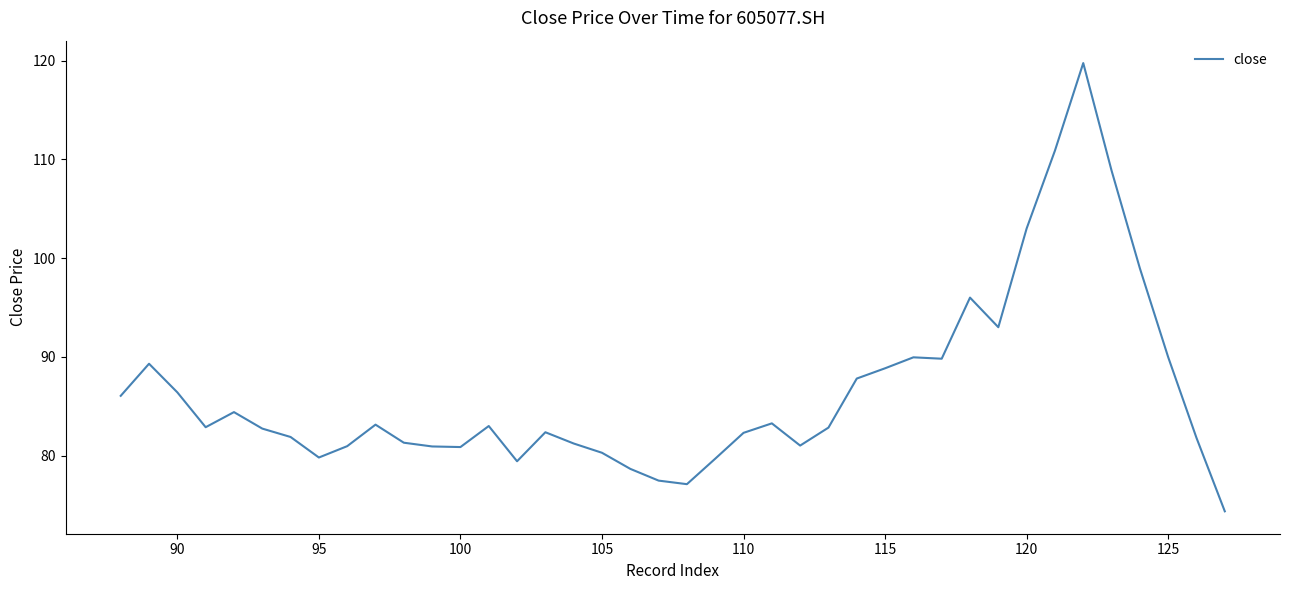

What is the sum of all values?

3462.2